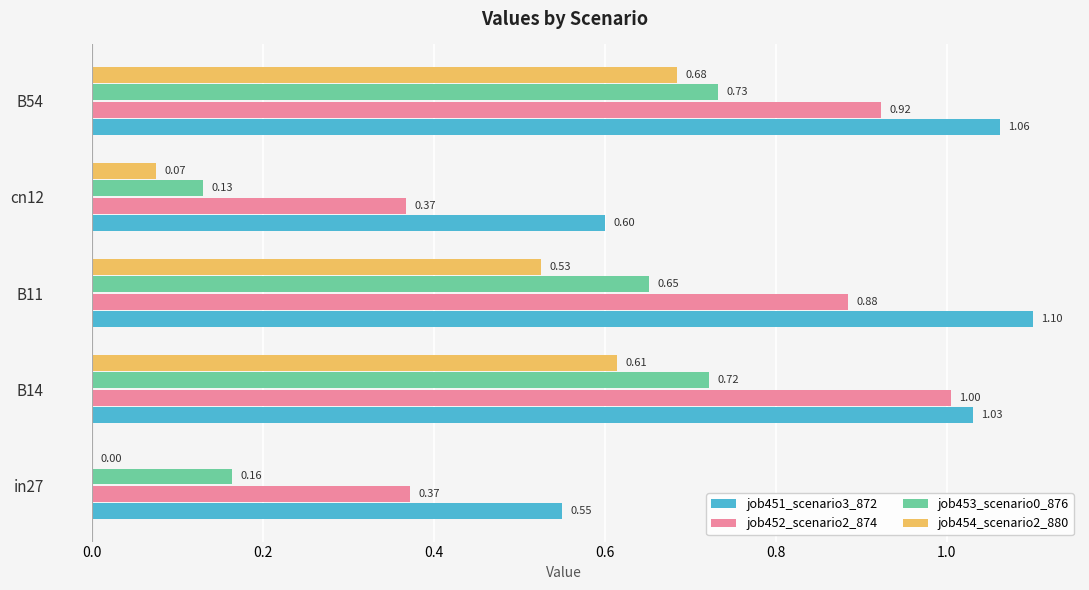

Which series has the largest total across all categories?

job451_scenario3_872